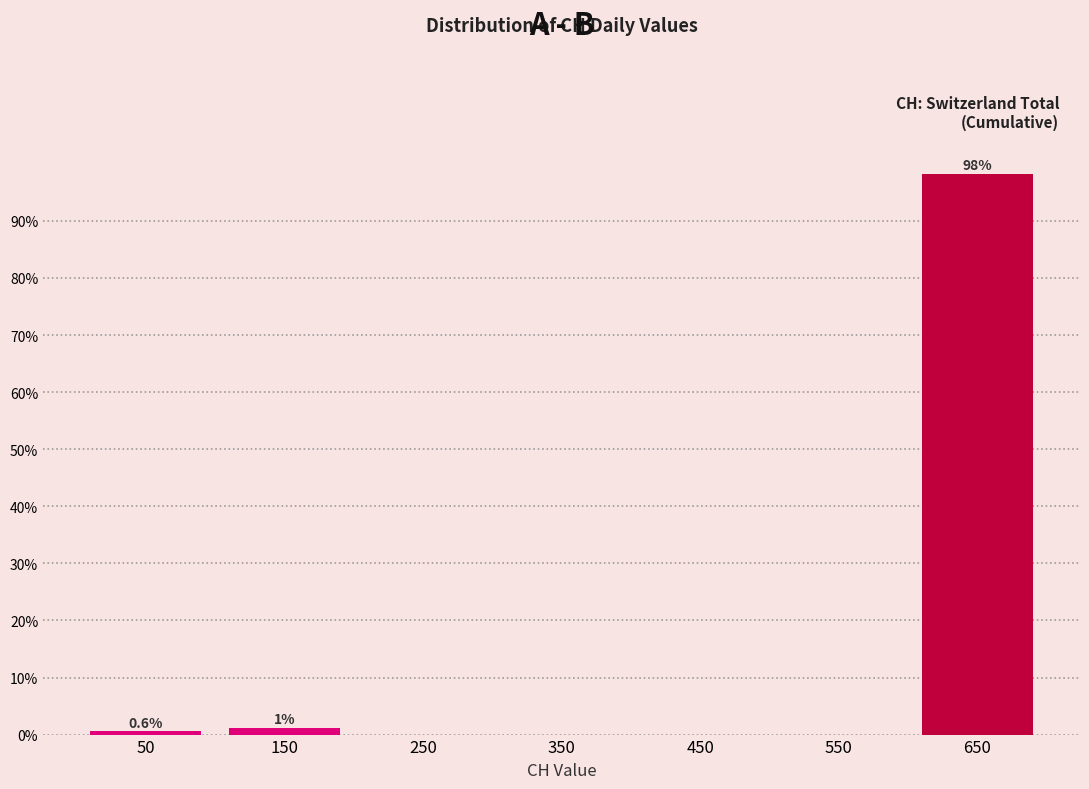

Over which range of the x-axis is the bar tallest?

600 to 700